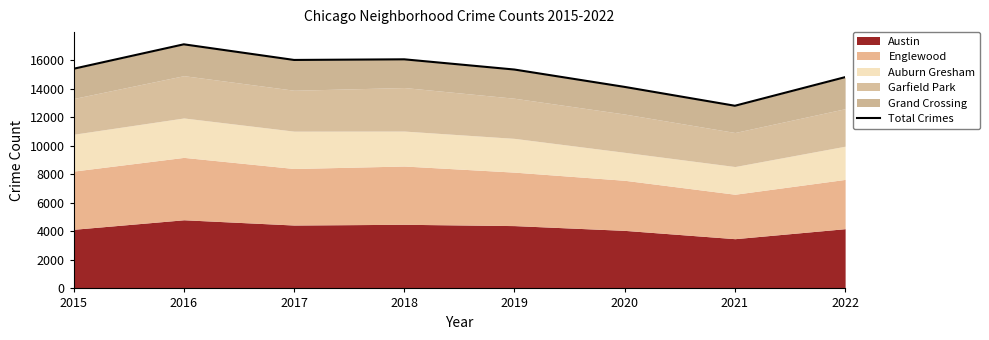

What is the difference between the maximum and minimum values?

4308